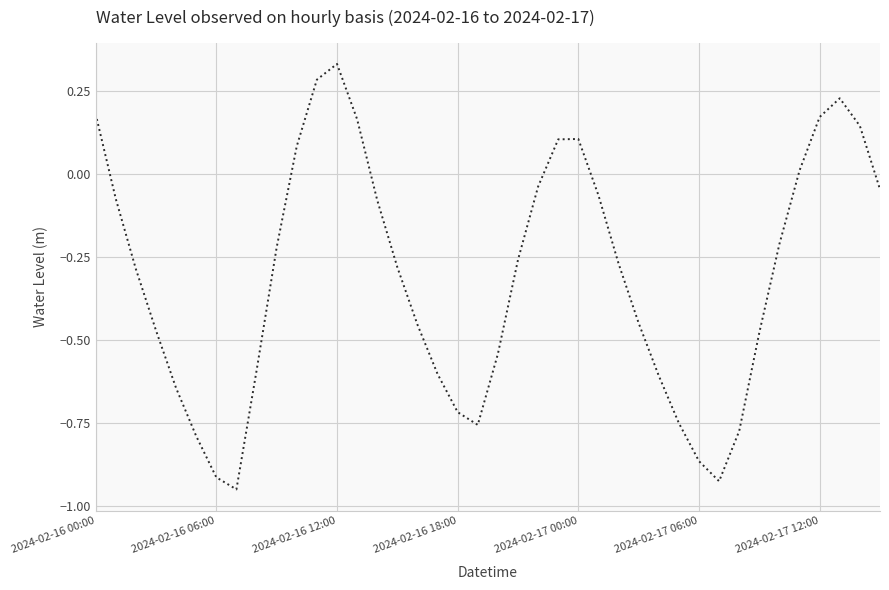

What is the sum of all values?

-12.3